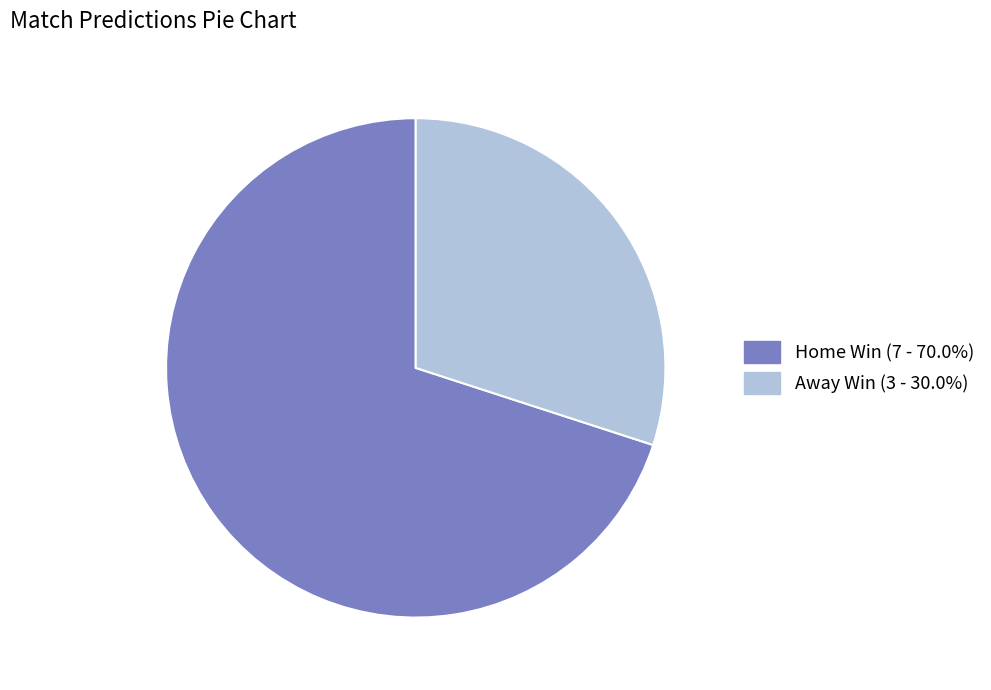

Is Away Win the majority of the pie?

No